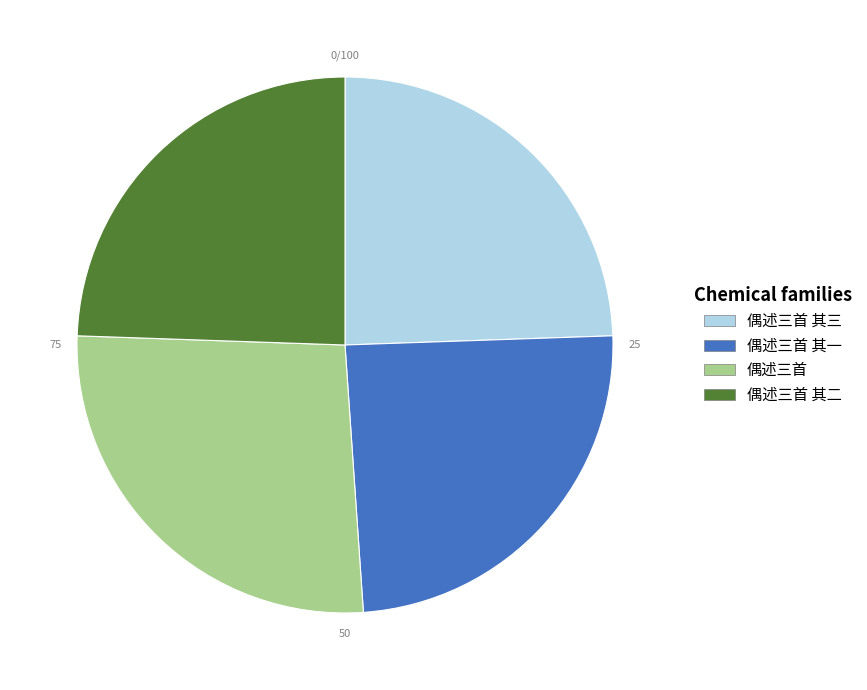

What is the ratio of the value at 偶述三首 其三 to the value at 偶述三首?

0.9